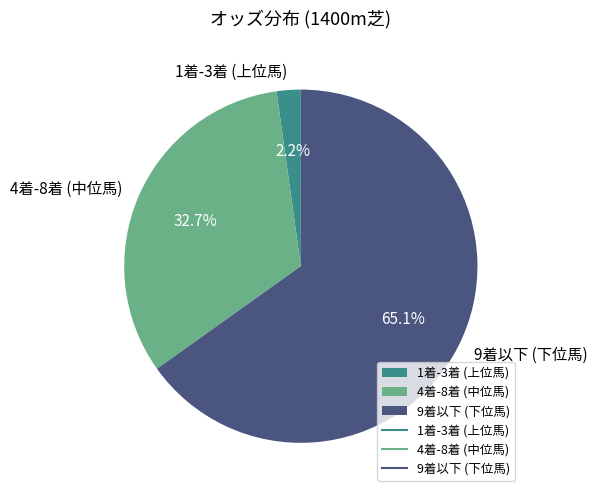

To the nearest percent, what is the difference between the largest and smallest slice percentages?

63%